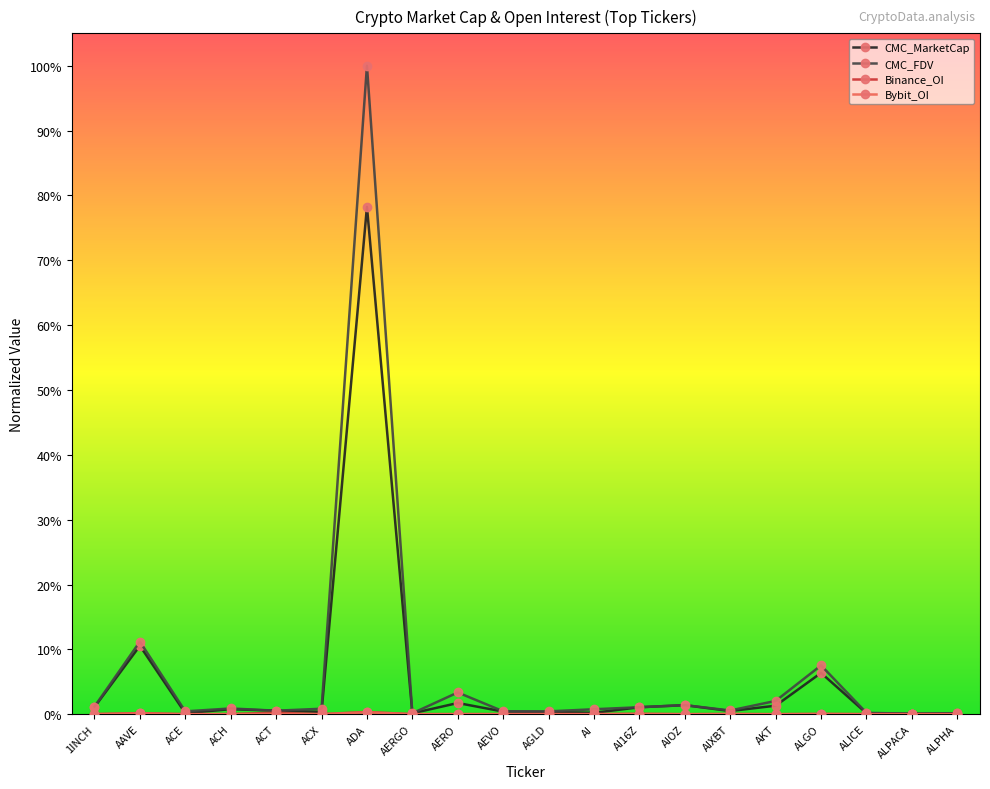

The Bybit_OI series shows 0.0 at AI16Z. True or false?

False